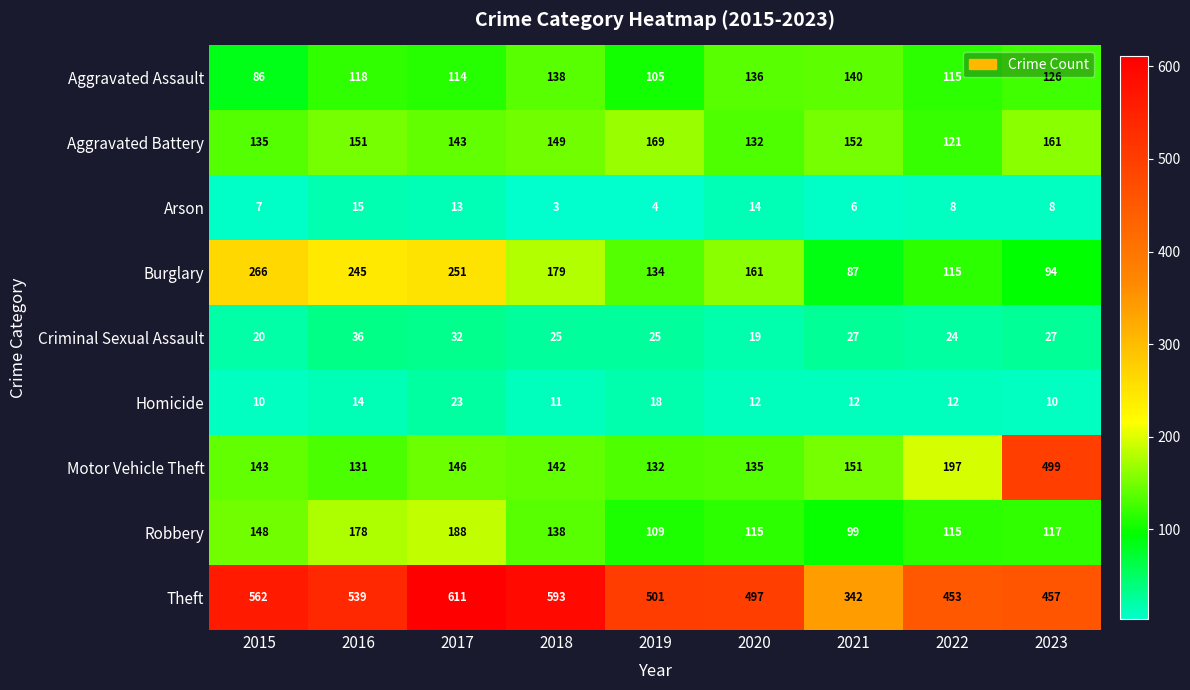

List the series in order of their peak value, lowest first.

Arson, Homicide, Criminal Sexual Assault, Aggravated Assault, Aggravated Battery, Robbery, Burglary, Motor Vehicle Theft, Theft